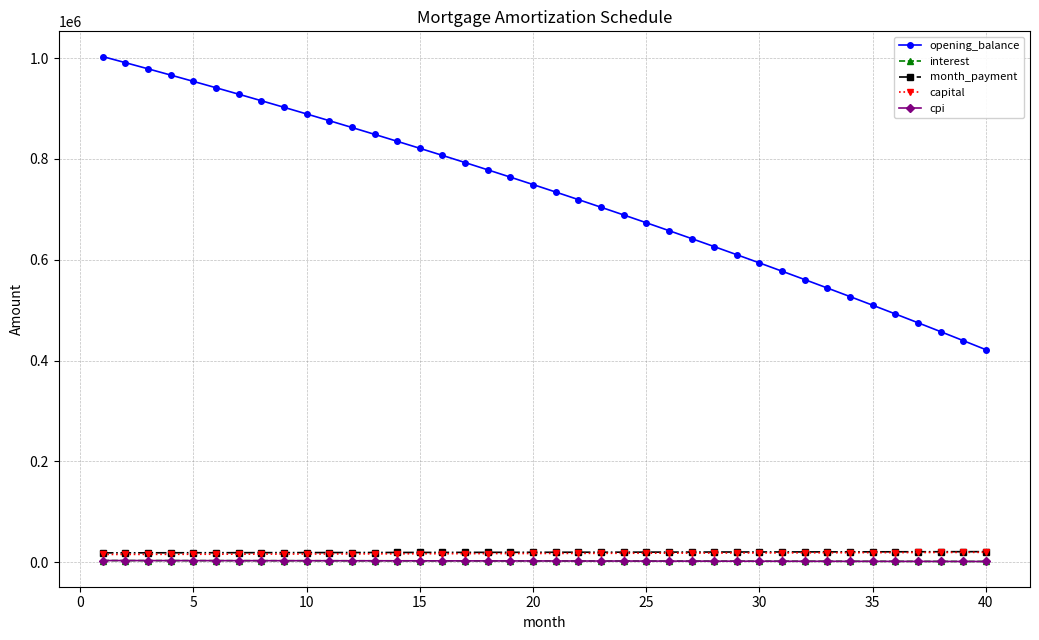

What are all the series names shown in the legend?

opening_balance, interest, month_payment, capital, cpi